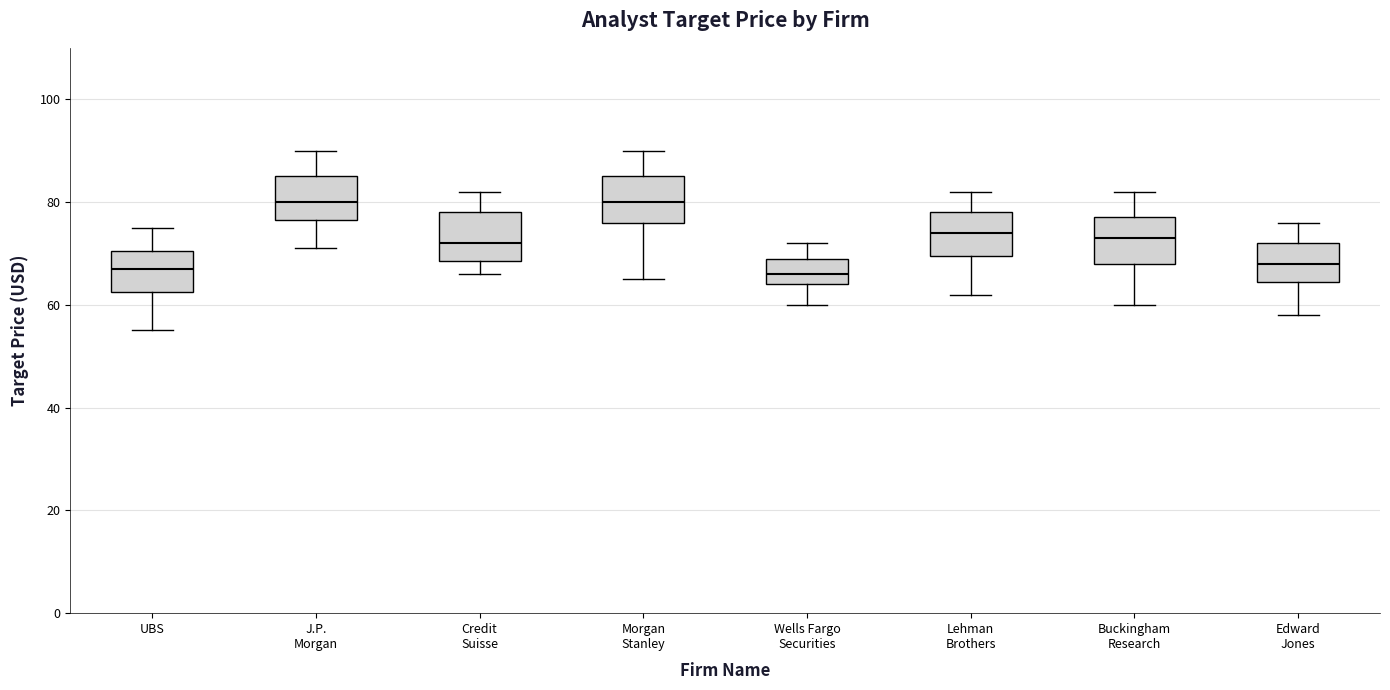

Where is the lower edge of the box for Lehman Brothers on the y-axis? The values are not printed on the chart, so give them approximately, as read against the axis.

70